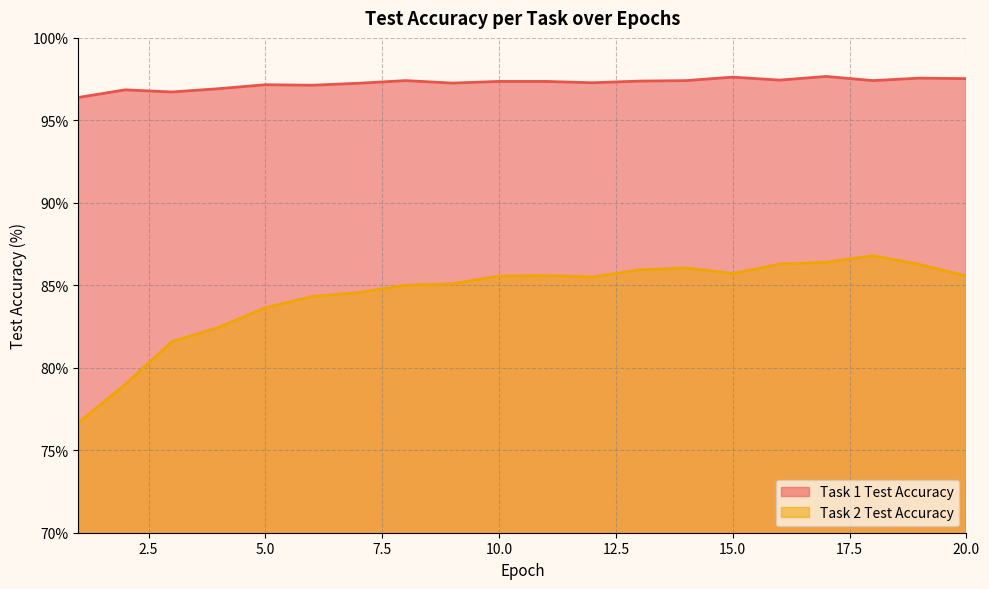

True or false: Task 1 Test Accuracy and Task 2 Test Accuracy intersect in this chart.

False